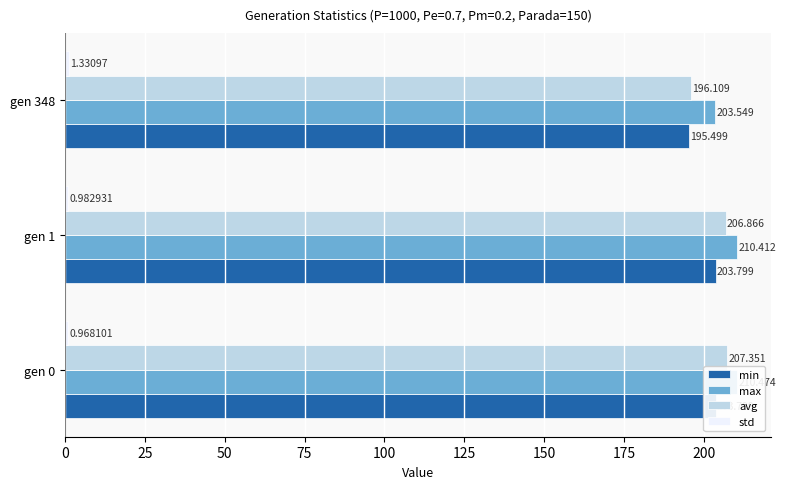

Is the value of max at gen 1 greater than the value of avg at gen 1?

Yes